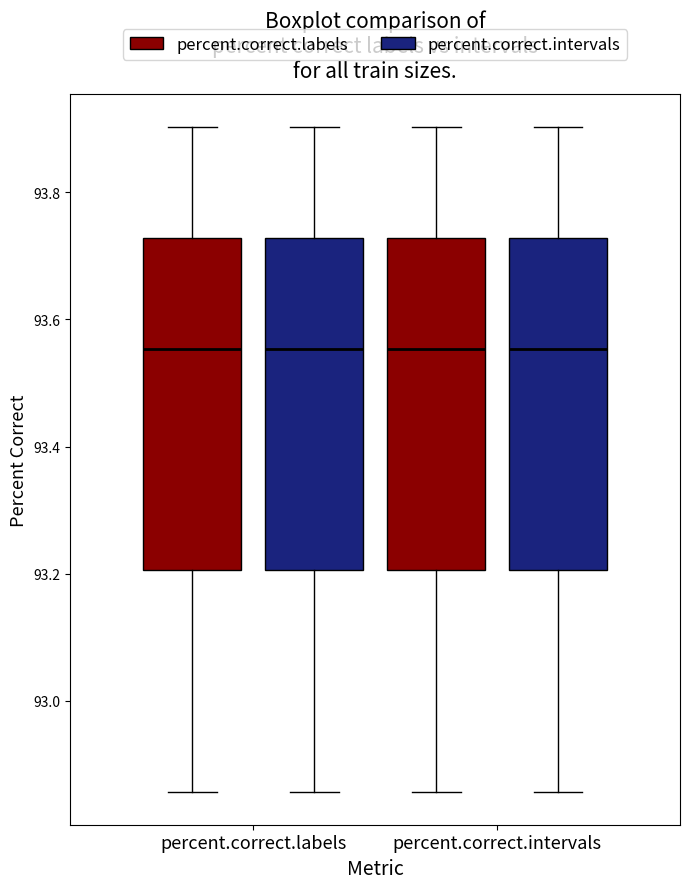

Reading left to right, transcribe this box plot: for each box, give where its median line is, the range the box spans, and where its two whiskers end, as read against the y-axis. The values are not printed on the chart, so give them approximately, as read against the axis.

percent.correct.labels (percent.correct.labels): median 93.56, box 93.20 to 93.72, whiskers 92.86 to 93.90
percent.correct.labels (percent.correct.intervals): median 93.56, box 93.20 to 93.72, whiskers 92.86 to 93.90
percent.correct.intervals (percent.correct.labels): median 93.56, box 93.20 to 93.72, whiskers 92.86 to 93.90
percent.correct.intervals (percent.correct.intervals): median 93.56, box 93.20 to 93.72, whiskers 92.86 to 93.90